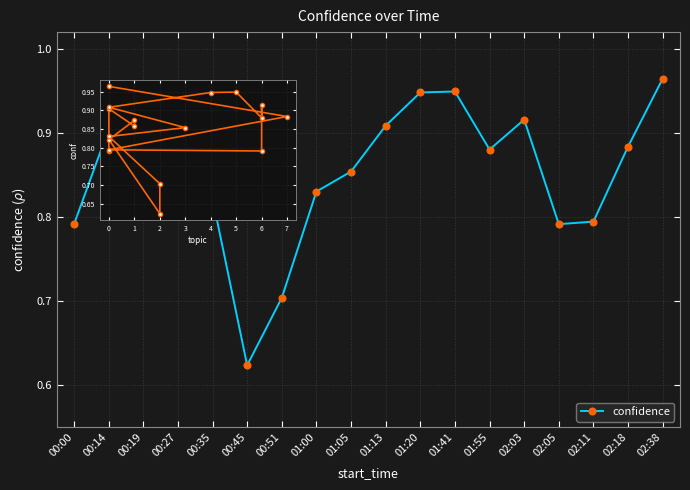

What is the label of the 18th point from the right?

00:00